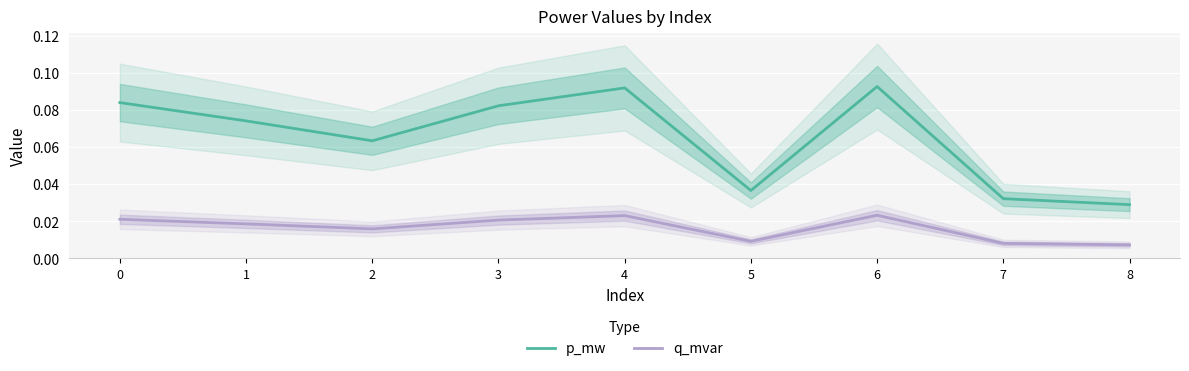

True or false: q_mvar and p_mw intersect in this chart.

False